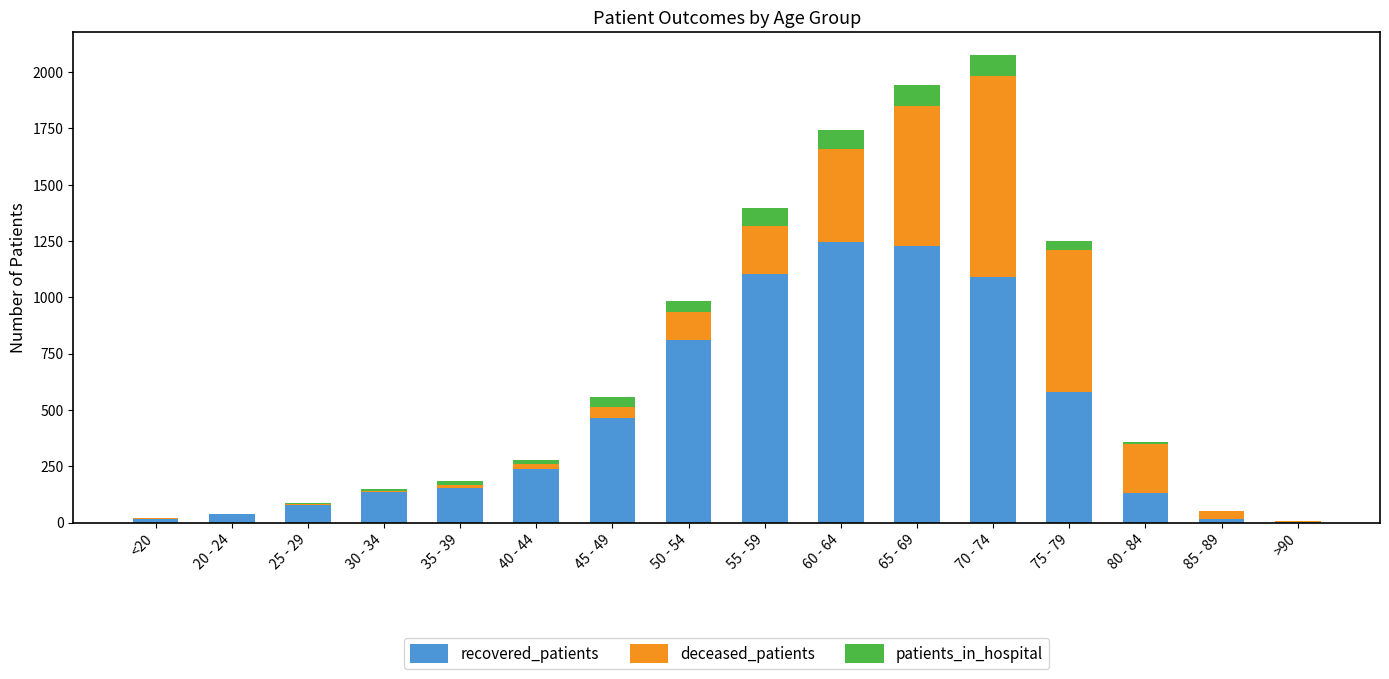

The value of recovered_patients at 75 - 79 is 578. True or false?

True